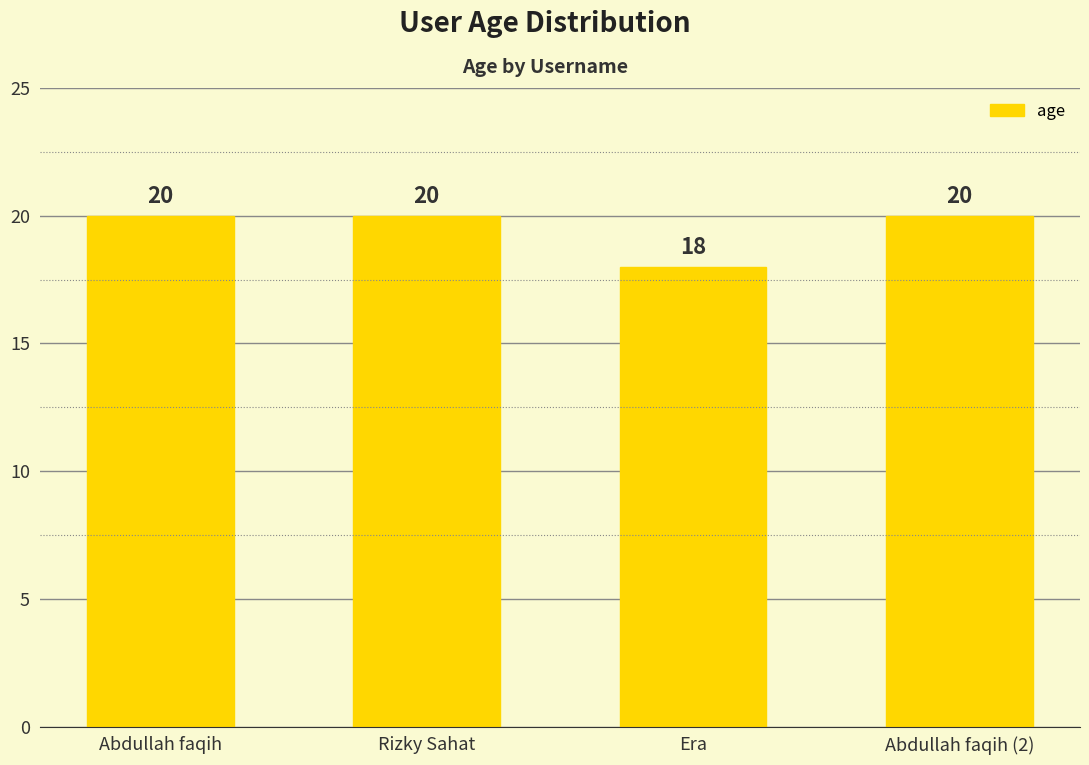

What is the sum of all values?

78